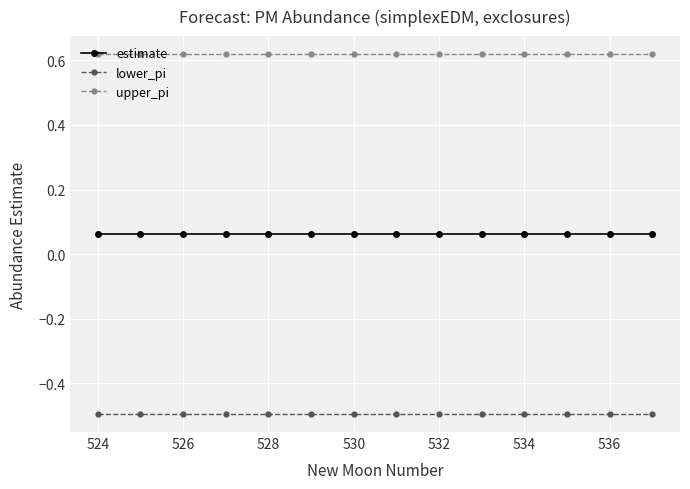

Count the number of categories in the chart.

14